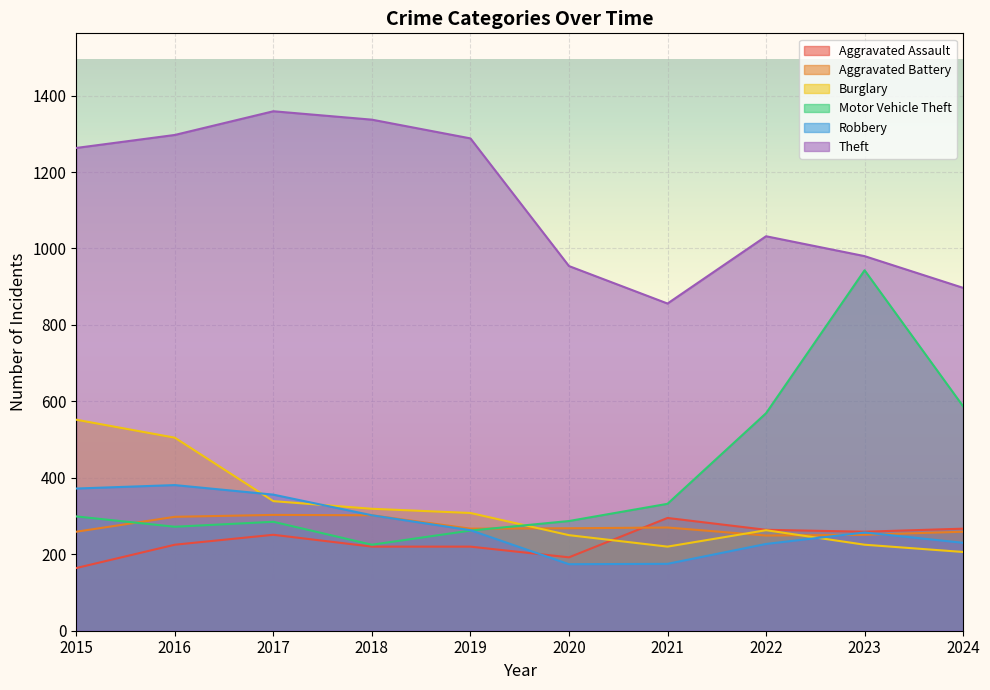

What is the highest value of the Aggravated Assault series?

295